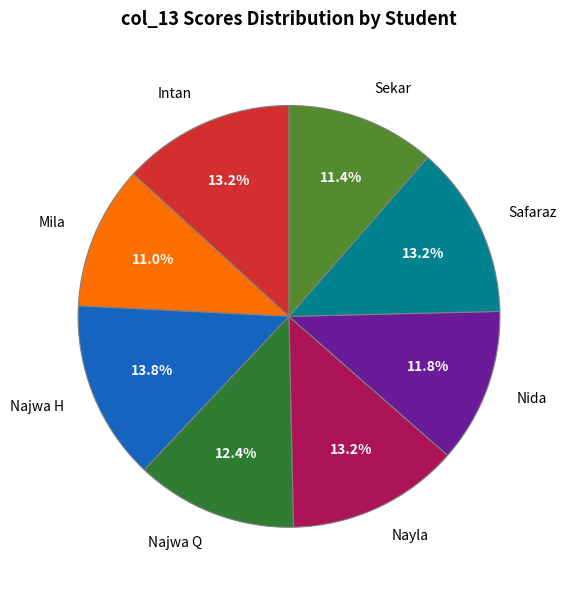

To the nearest percent, what is the difference between the Najwa H and Mila slice percentages?

3%